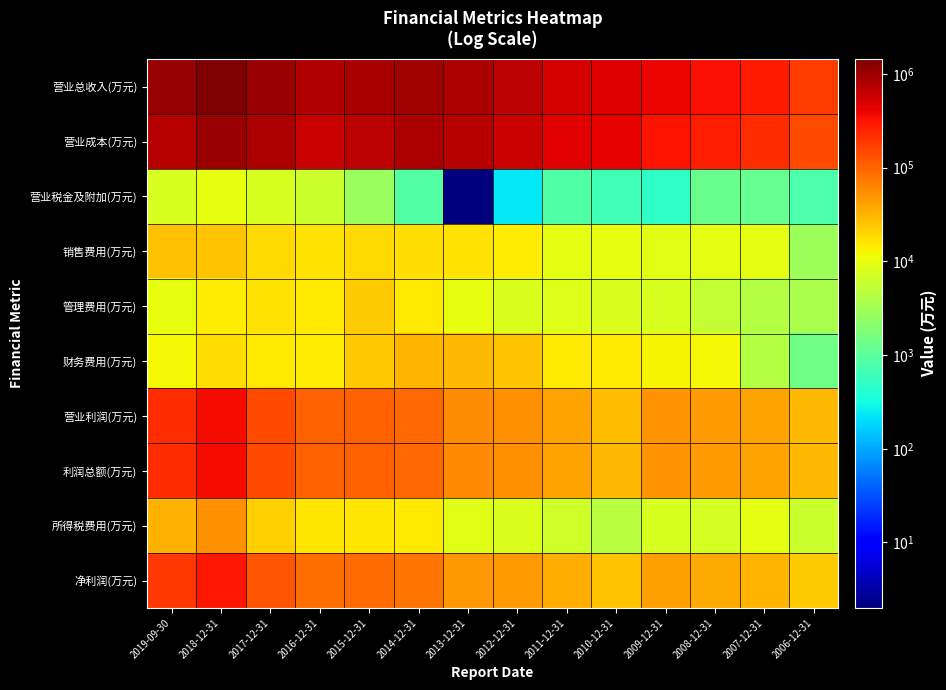

Rank the series by their maximum value, from highest to lowest.

营业总收入(万元), 营业成本(万元), 营业利润(万元), 利润总额(万元), 净利润(万元), 所得税费用(万元), 财务费用(万元), 销售费用(万元), 管理费用(万元), 营业税金及附加(万元)